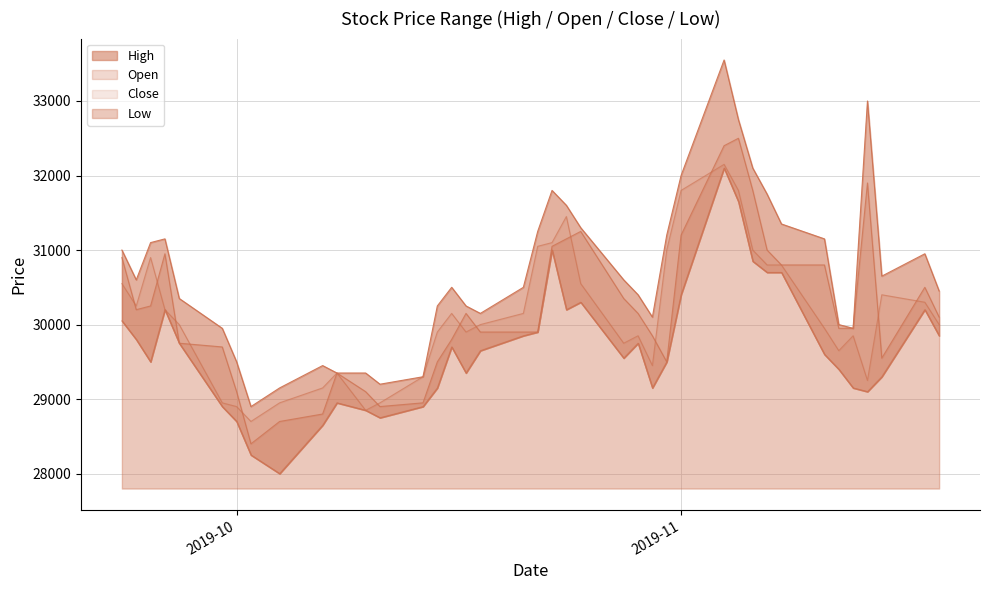

At which category does the chart reach its minimum across all series?

2019-10-04